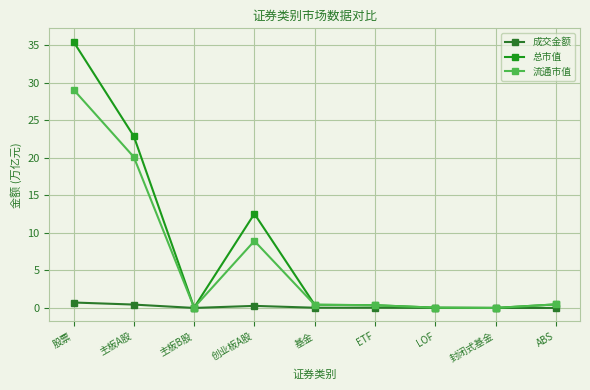

What is the sum of all 成交金额 values?

1.5